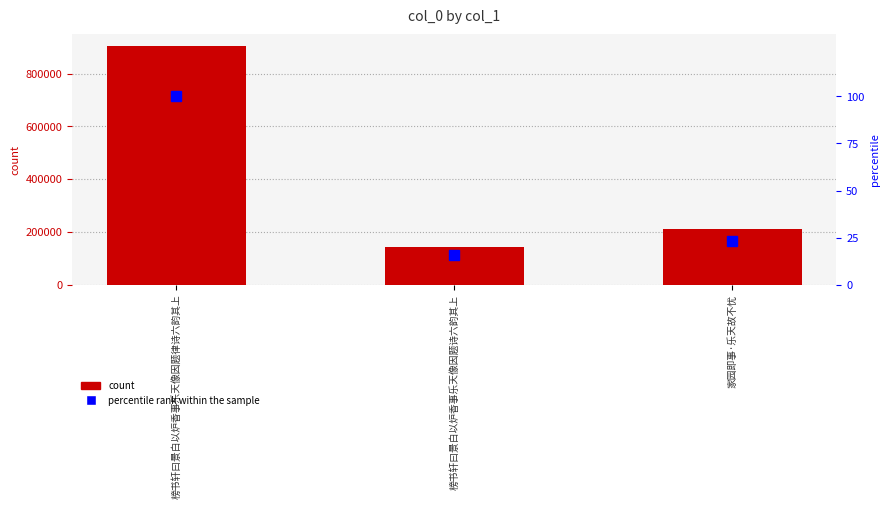

True or false: col_0 has a value of 140863.0 at 榜书轩曰景白以炉香事乐天像因题诗六韵其上.

True